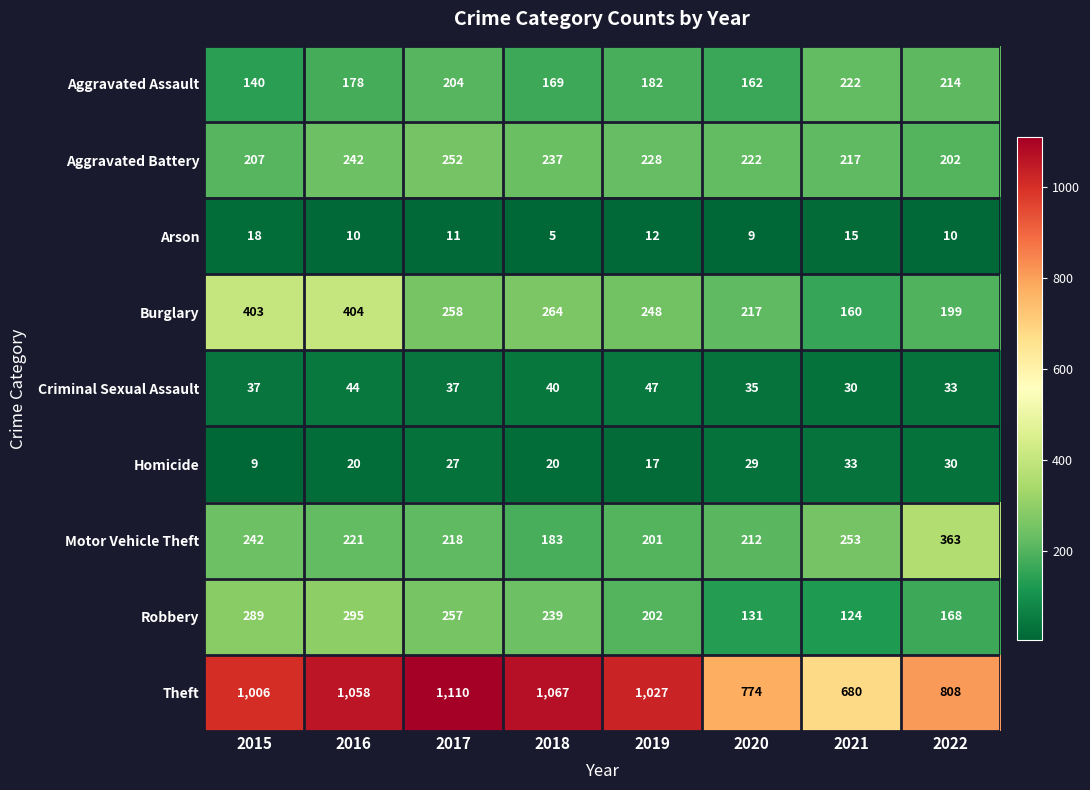

Where is Theft nearest to the value 895?

2022